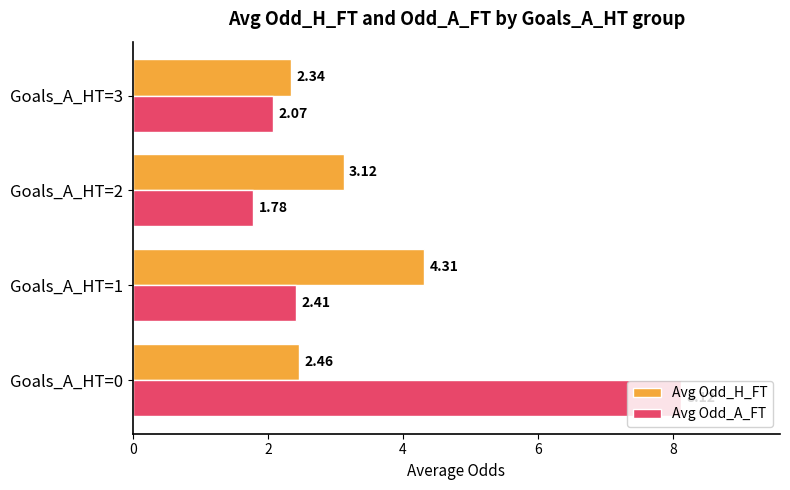

At which category is the sum across all series the highest?

Goals_A_HT=0